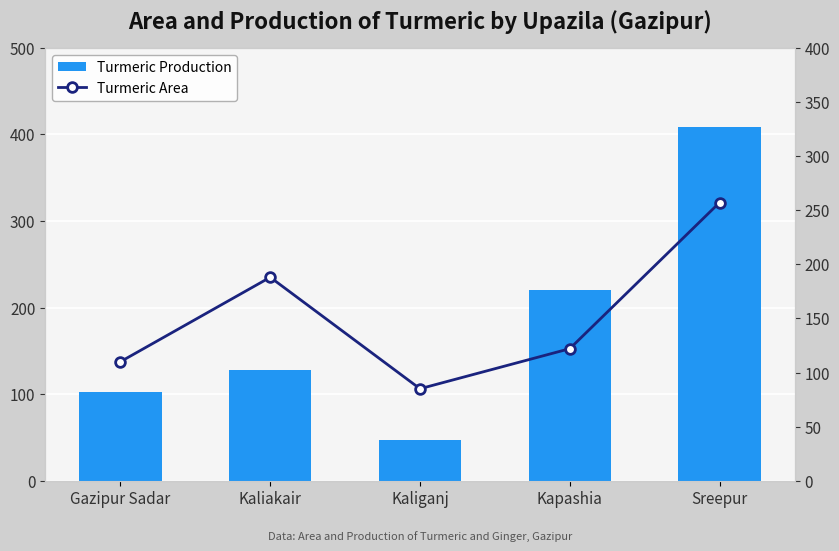

What is the greatest value displayed?

409